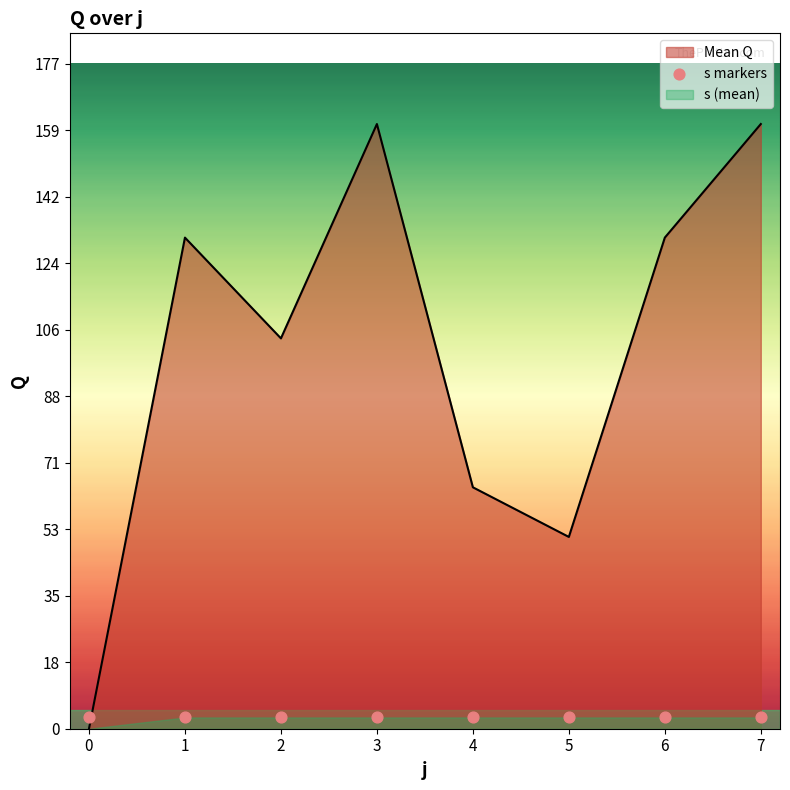

What is the change in value from 4 to 7?

+96.6